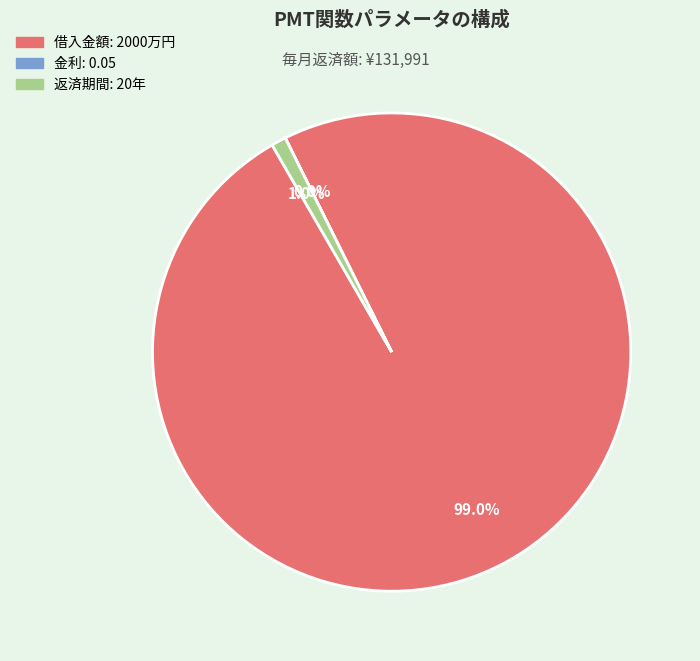

What is the largest slice in the pie chart?

借入金額